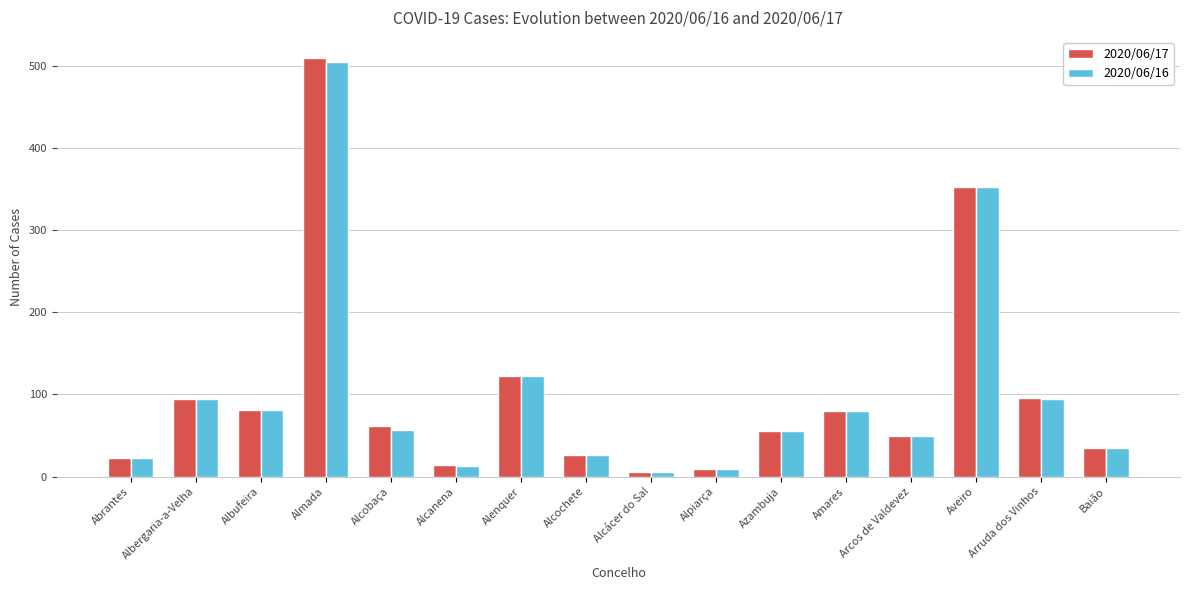

What is the lowest value of the 2020/06/16 series?

5